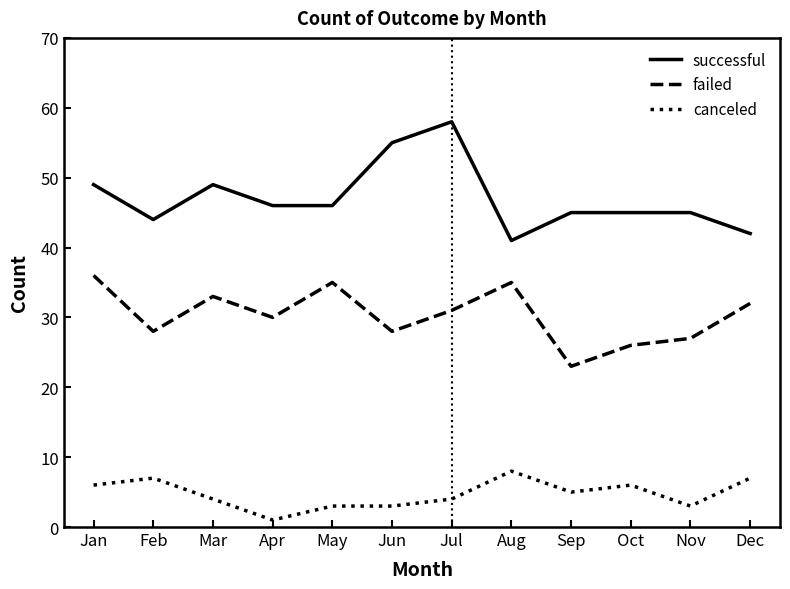

Rank the series at May from highest to lowest value.

successful, failed, canceled